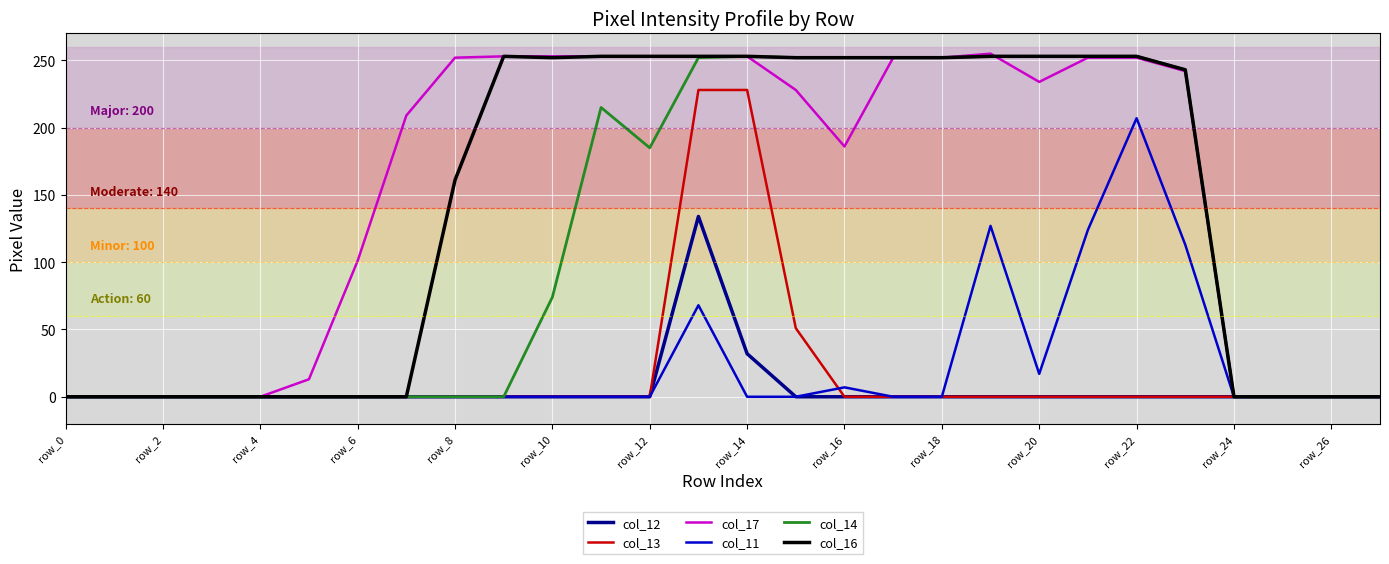

At which label does col_11 reach its peak?

row_22